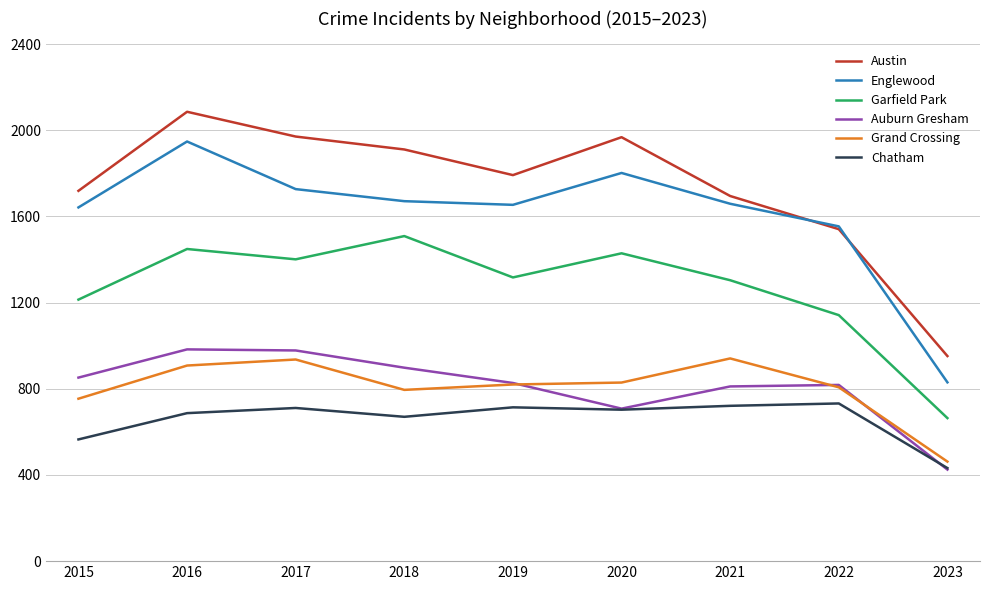

How many interior local valleys does the Auburn Gresham series have?

1